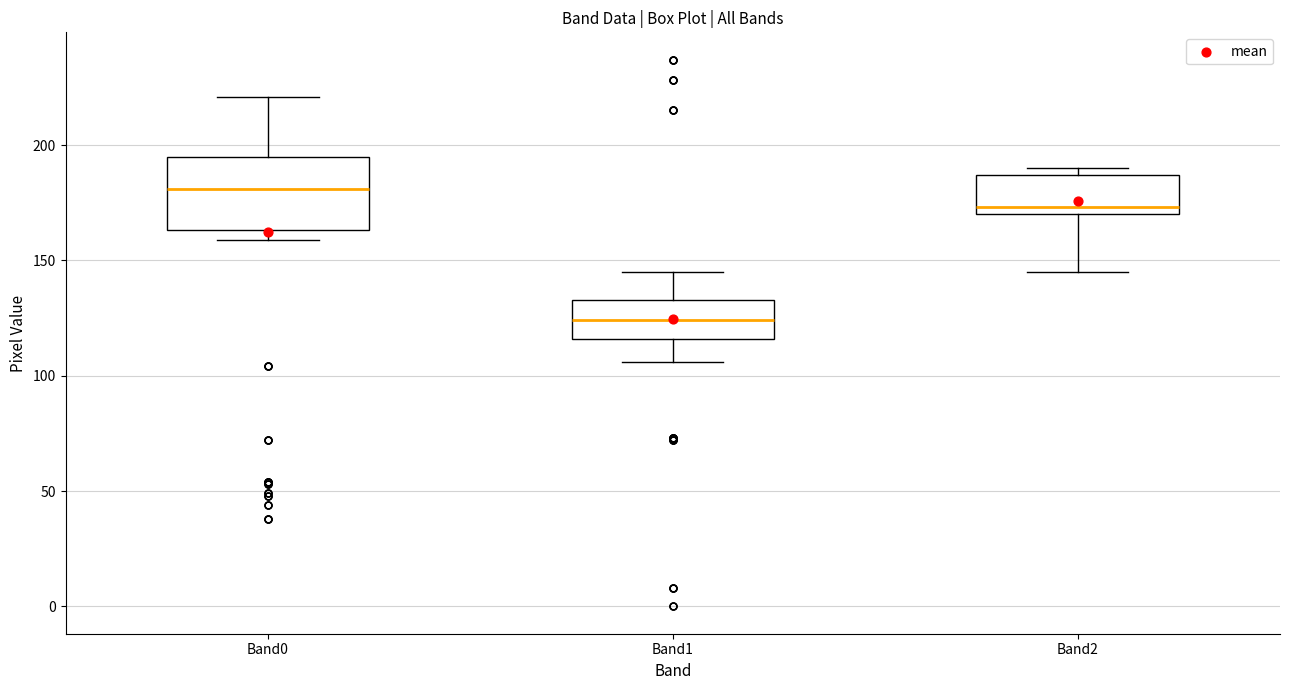

Where is the upper edge of the box for Band2 on the y-axis? The values are not printed on the chart, so give them approximately, as read against the axis.

185